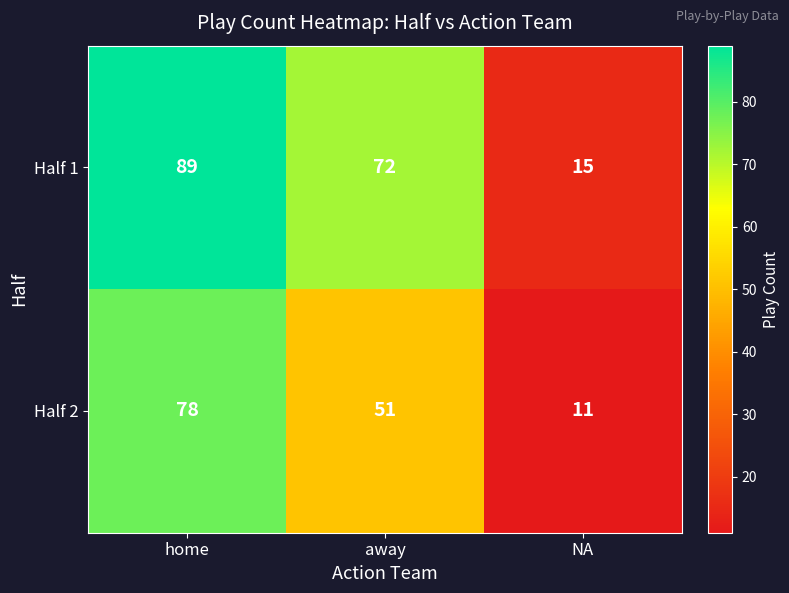

What is the difference between the Half 2 values at home and away?

27